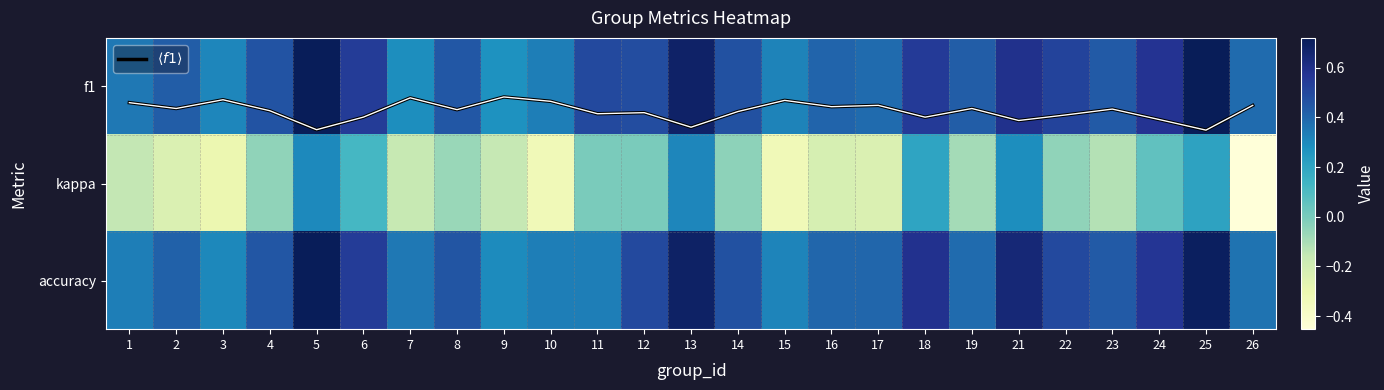

At which category does the chart reach its minimum across all series?

26